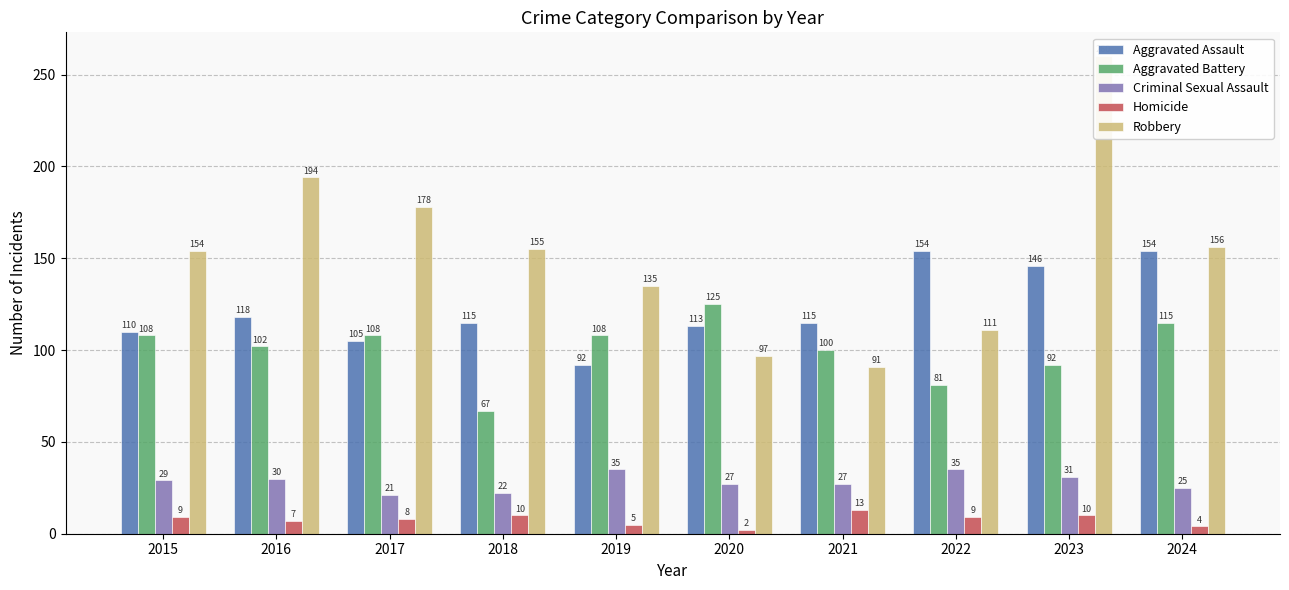

Reading right to left, list all the values displayed in this chart.

Aggravated Assault: 2024=154	2023=146	2022=154	2021=115	2020=113	2019=92	2018=115	2017=105	2016=118	2015=110
Aggravated Battery: 2024=115	2023=92	2022=81	2021=100	2020=125	2019=108	2018=67	2017=108	2016=102	2015=108
Criminal Sexual Assault: 2024=25	2023=31	2022=35	2021=27	2020=27	2019=35	2018=22	2017=21	2016=30	2015=29
Homicide: 2024=4	2023=10	2022=9	2021=13	2020=2	2019=5	2018=10	2017=8	2016=7	2015=9
Robbery: 2024=156	2023=260	2022=111	2021=91	2020=97	2019=135	2018=155	2017=178	2016=194	2015=154